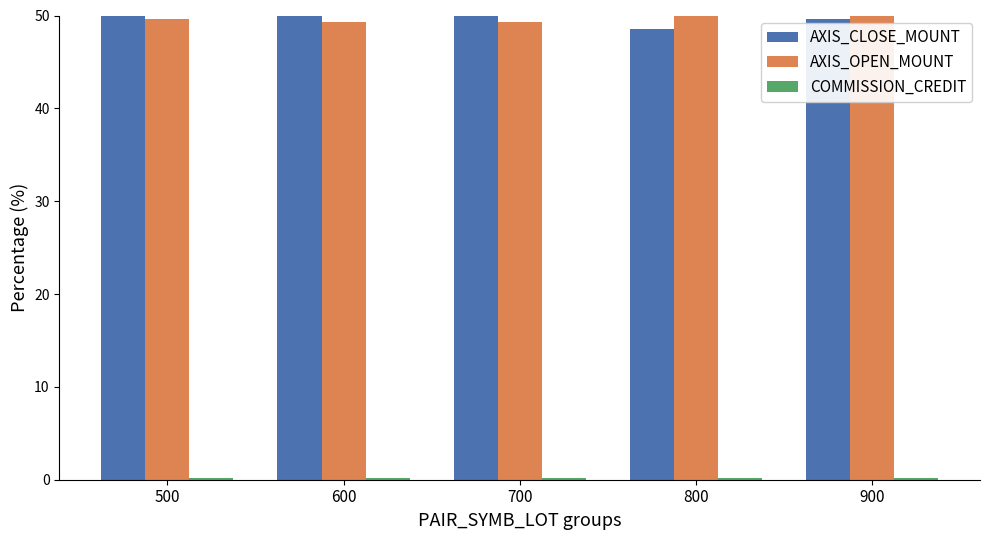

What is the value of the COMMISSION_CREDIT bar at the 2nd from the left?

0.2